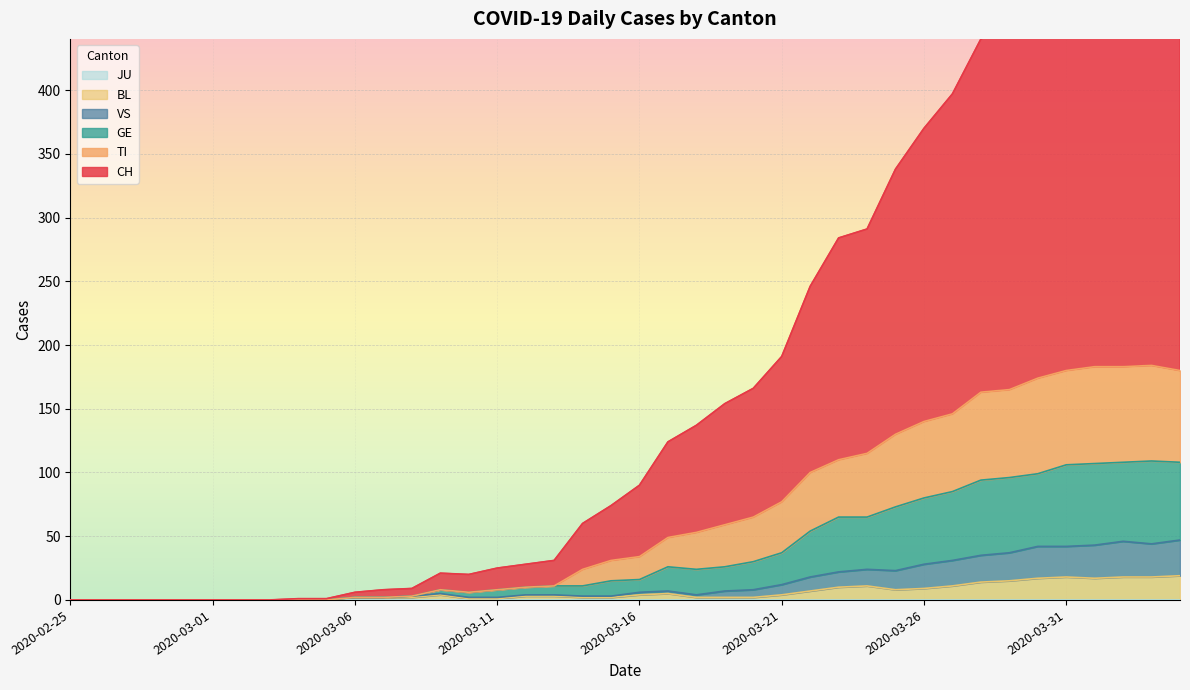

True or false: BL and VS intersect in this chart.

False